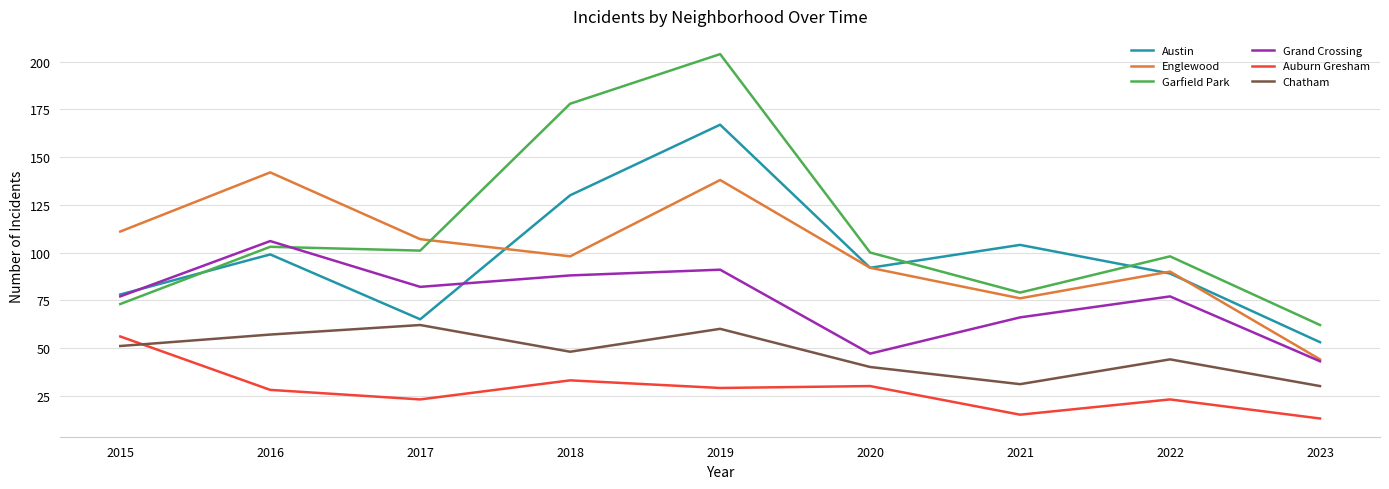

The value of Englewood at 2018 is 98. True or false?

True